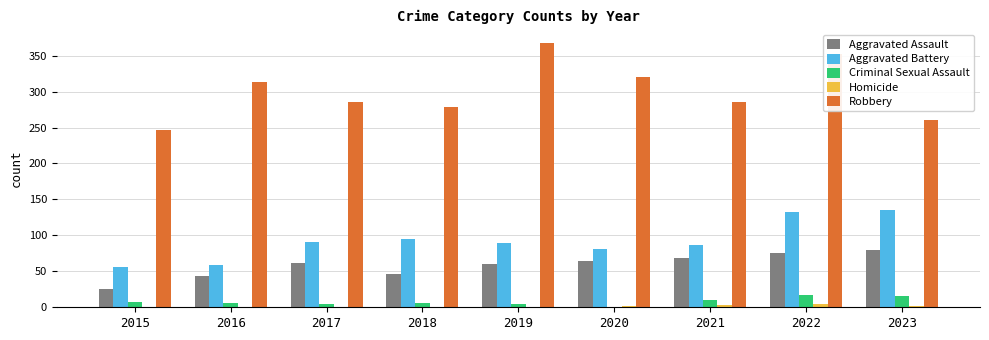

The Aggravated Assault series shows 105 at 2017. True or false?

False